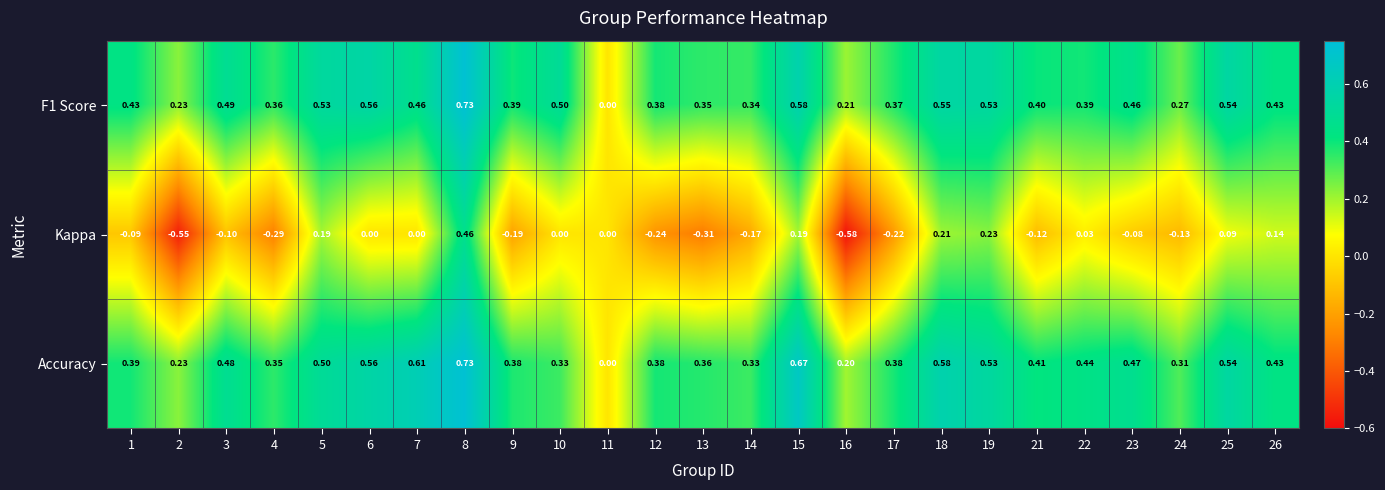

Which series has the widest spread of values?

Kappa